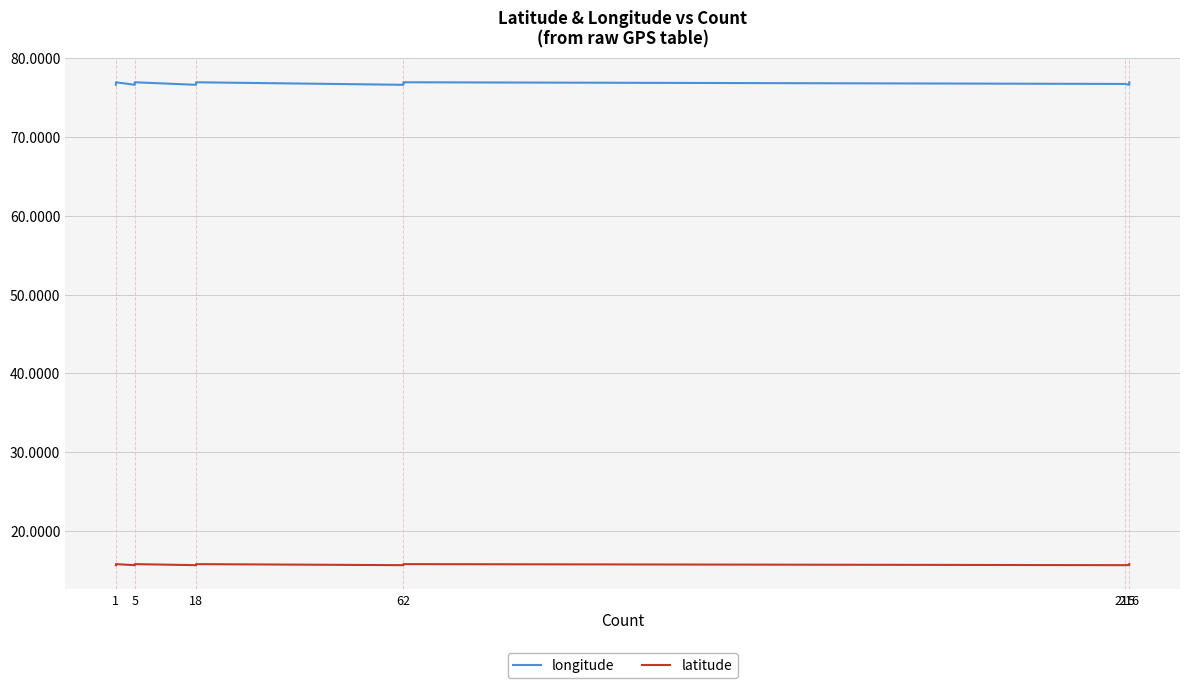

What is the sum of all latitude values?

628.7